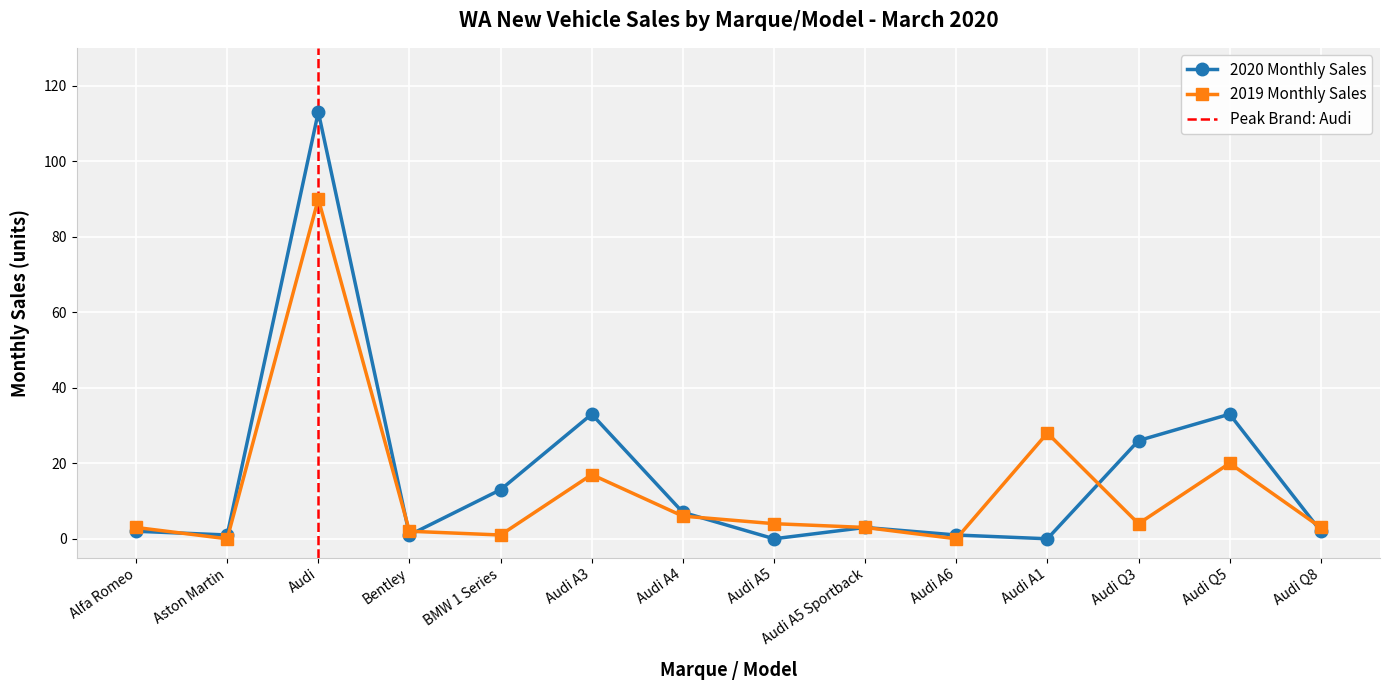

How many data points in 2020 Monthly Sales are above 3?

6